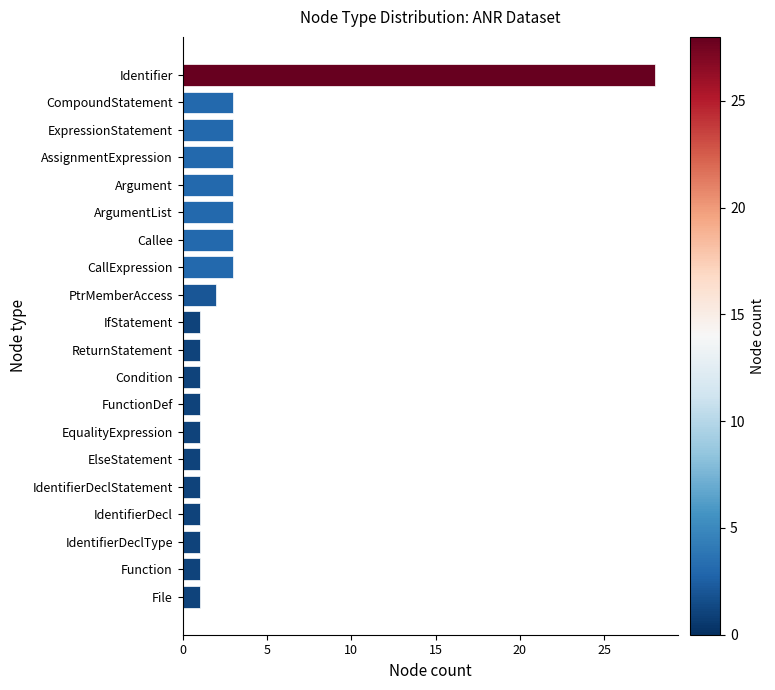

The value at CompoundStatement is 3. True or false?

True